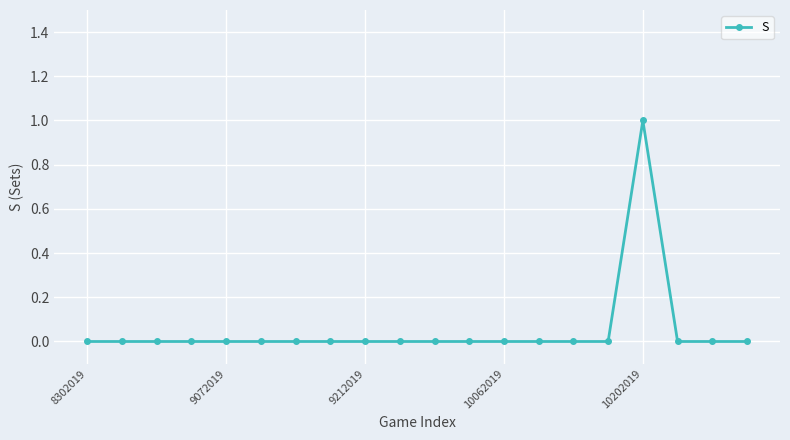

Reading left to right, transcribe all the data shown in this chart.

0	0	0	0	0	0	0	0	0	0	0	0	0	0	0	0	1	0	0	0